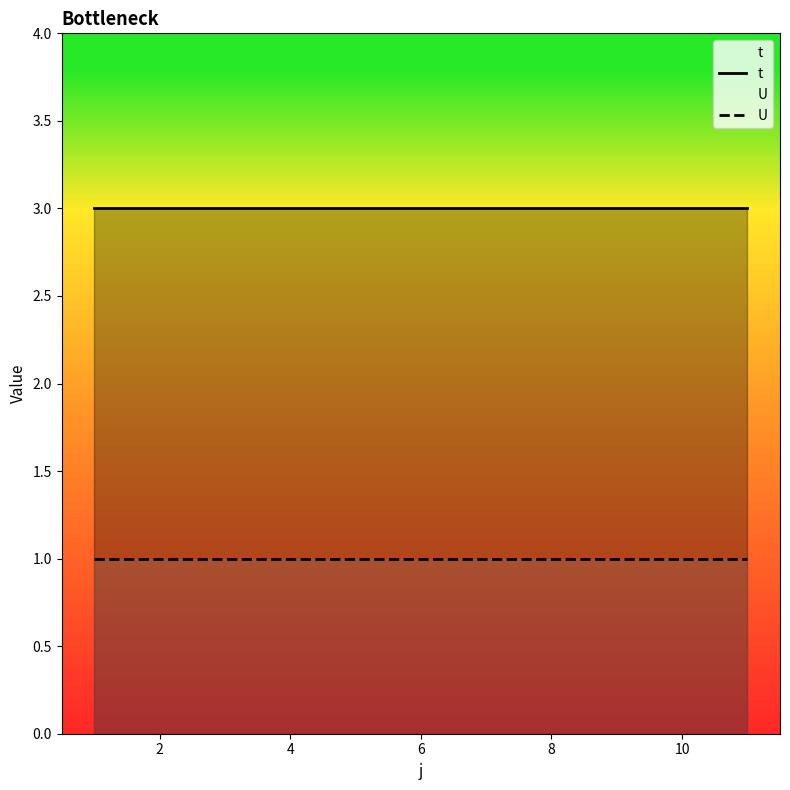

The value of t at 10 is 2. True or false?

False